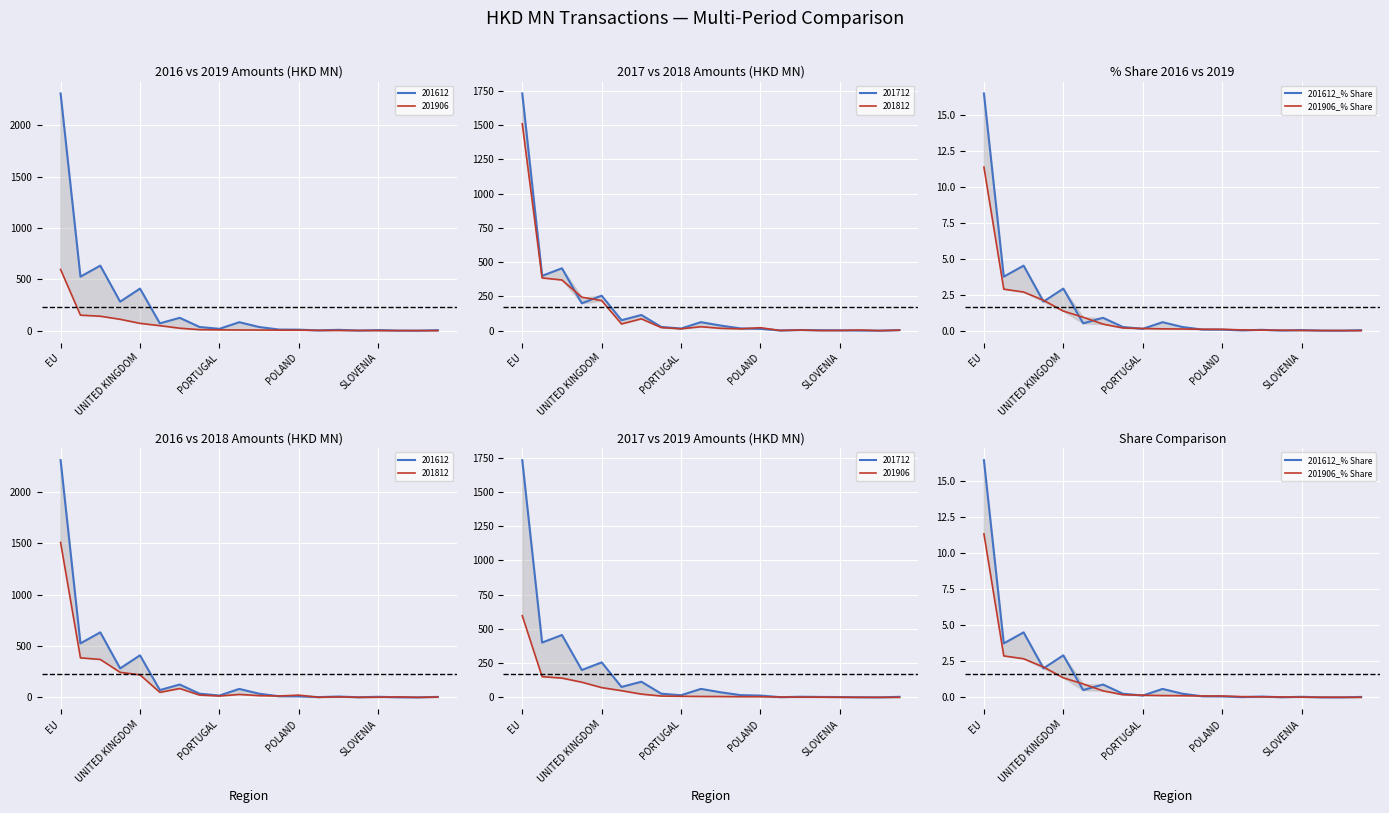

Read the 201612_% Share value at 9.

0.6